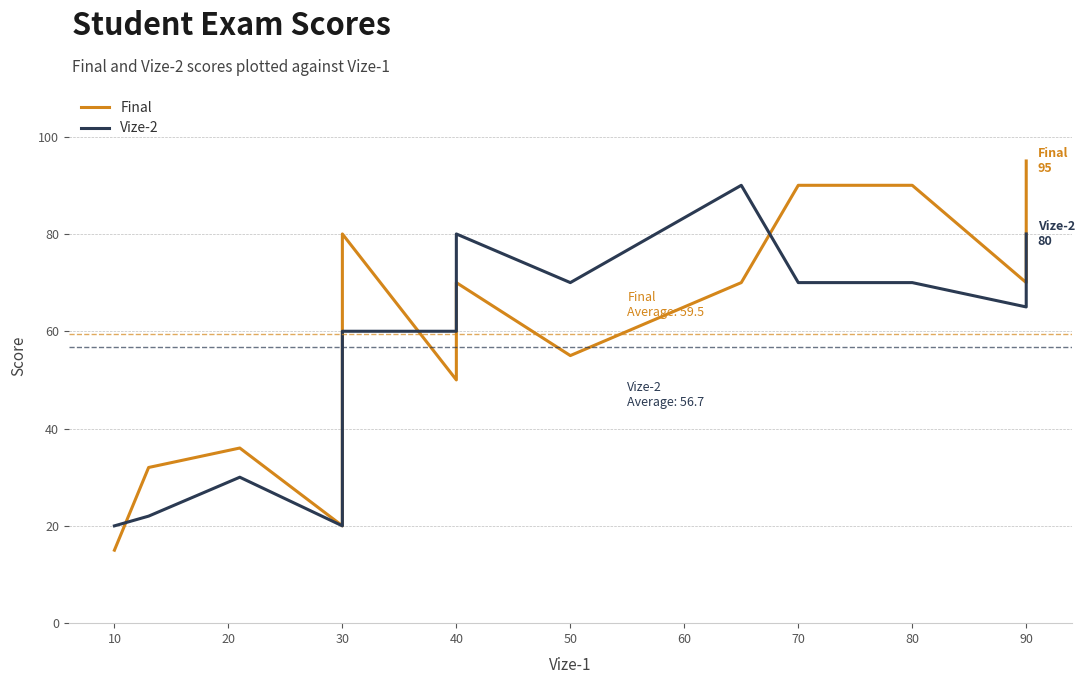

Count the number of data series in this chart.

2